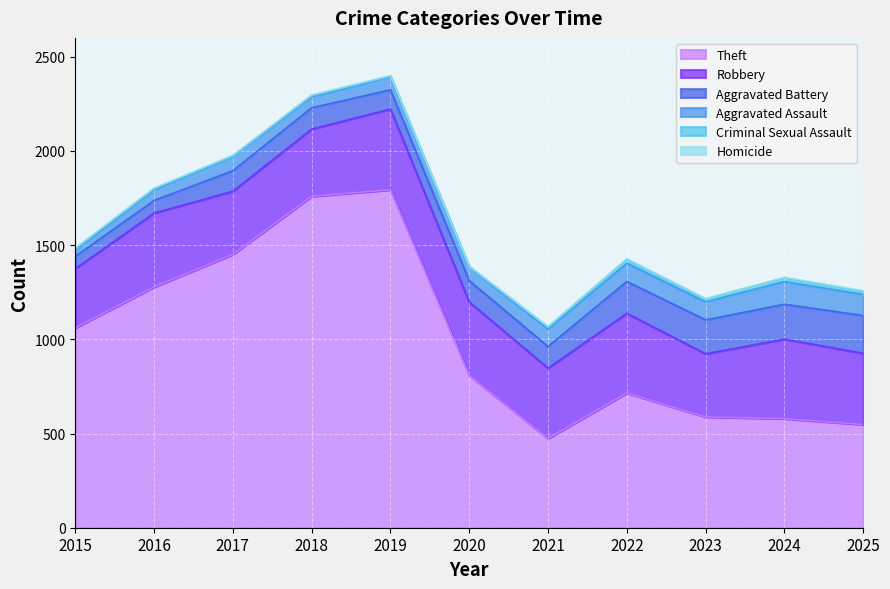

Which category has the highest value in the Criminal Sexual Assault series?

2024